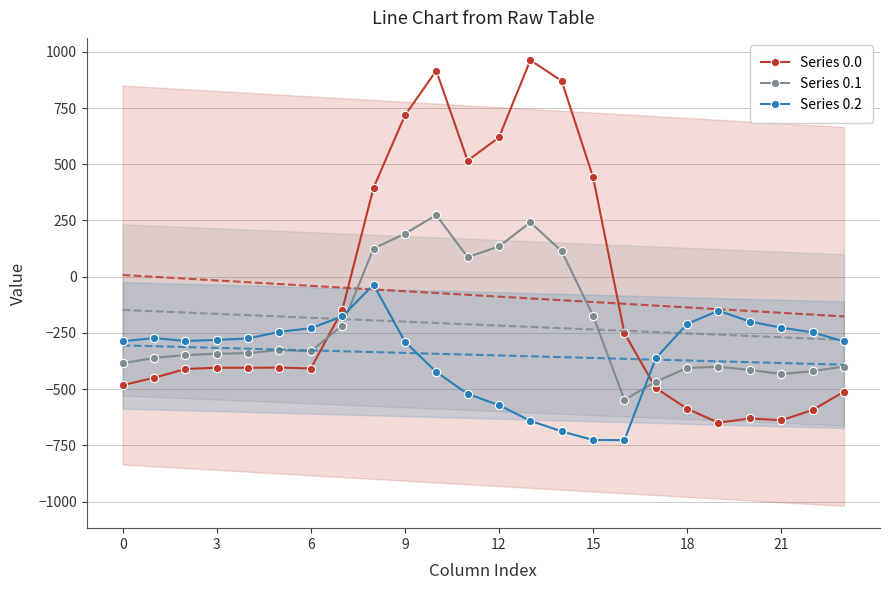

True or false: Series 0.0 has more than 0 points higher than both neighbors.

True